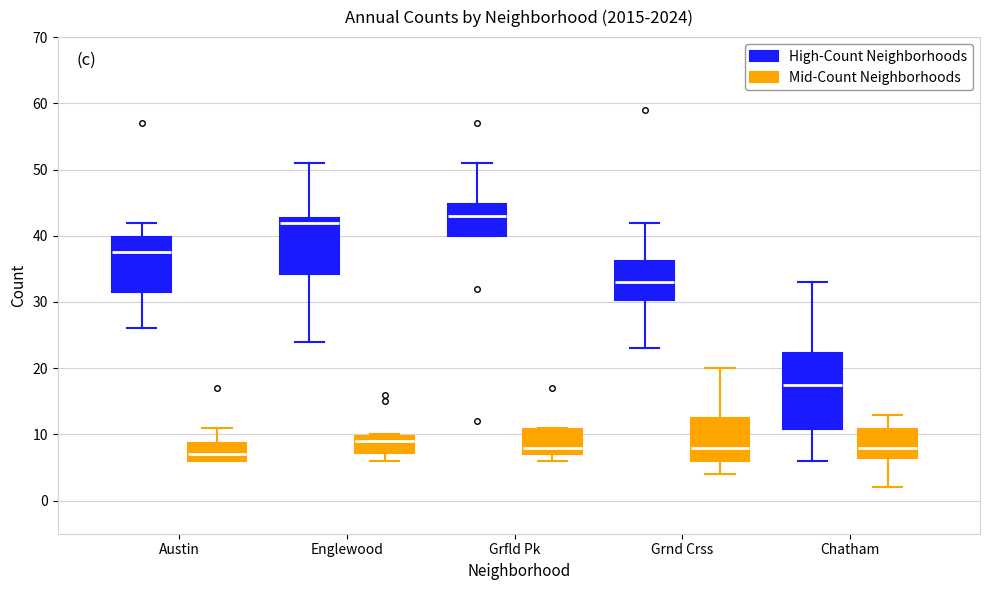

Where is the upper edge of the box for Austin (High-Count Neighborhoods) on the y-axis? The values are not printed on the chart, so give them approximately, as read against the axis.

40